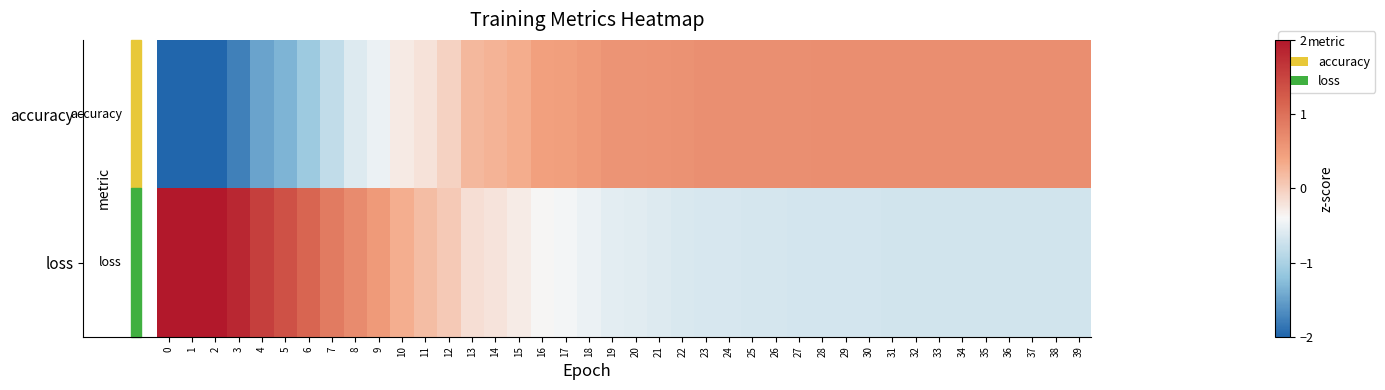

What is the total value across all series at 13?

0.1